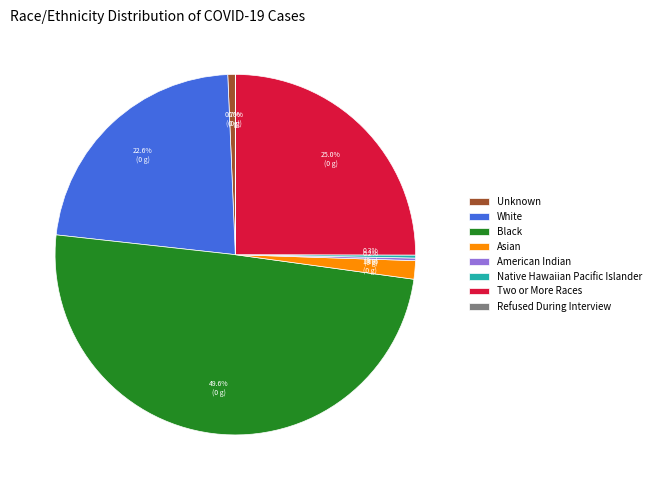

Which has a higher value, Asian or Unknown?

Asian